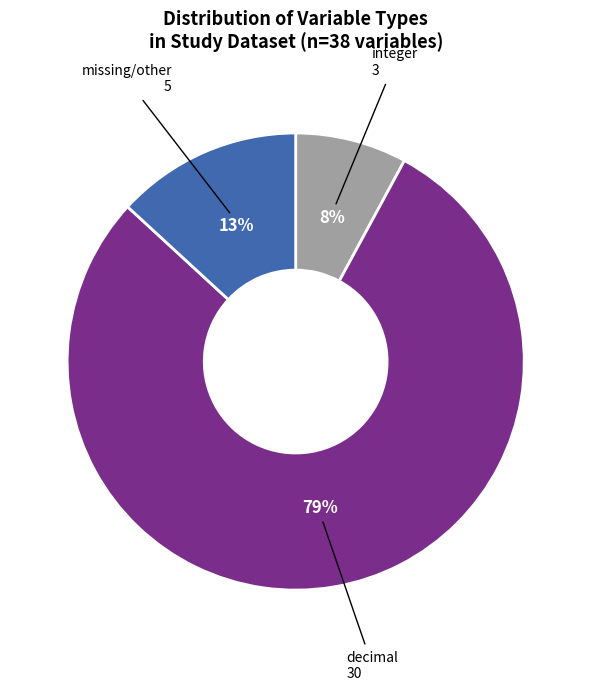

How many segments does this pie chart have?

3